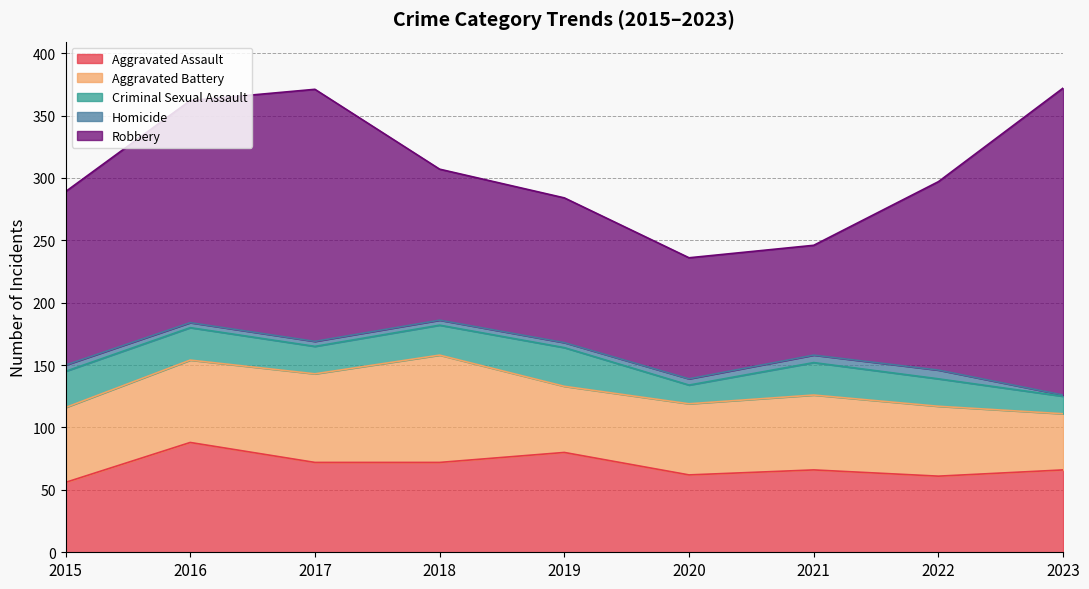

Between 2021 and 2022, which series saw the biggest shift?

Robbery